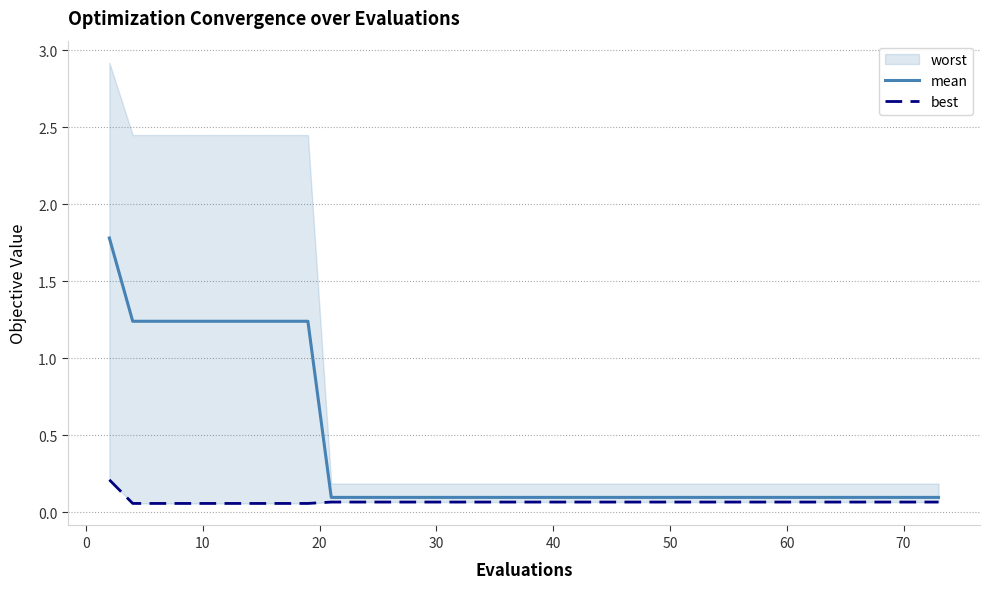

The value of mean at 32 is 0.1. True or false?

True